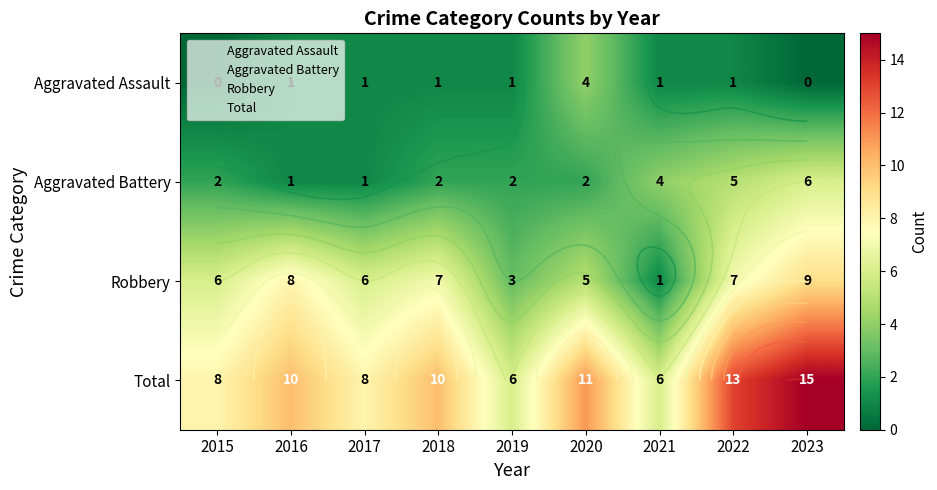

The Robbery series shows 7 at 2018. True or false?

True